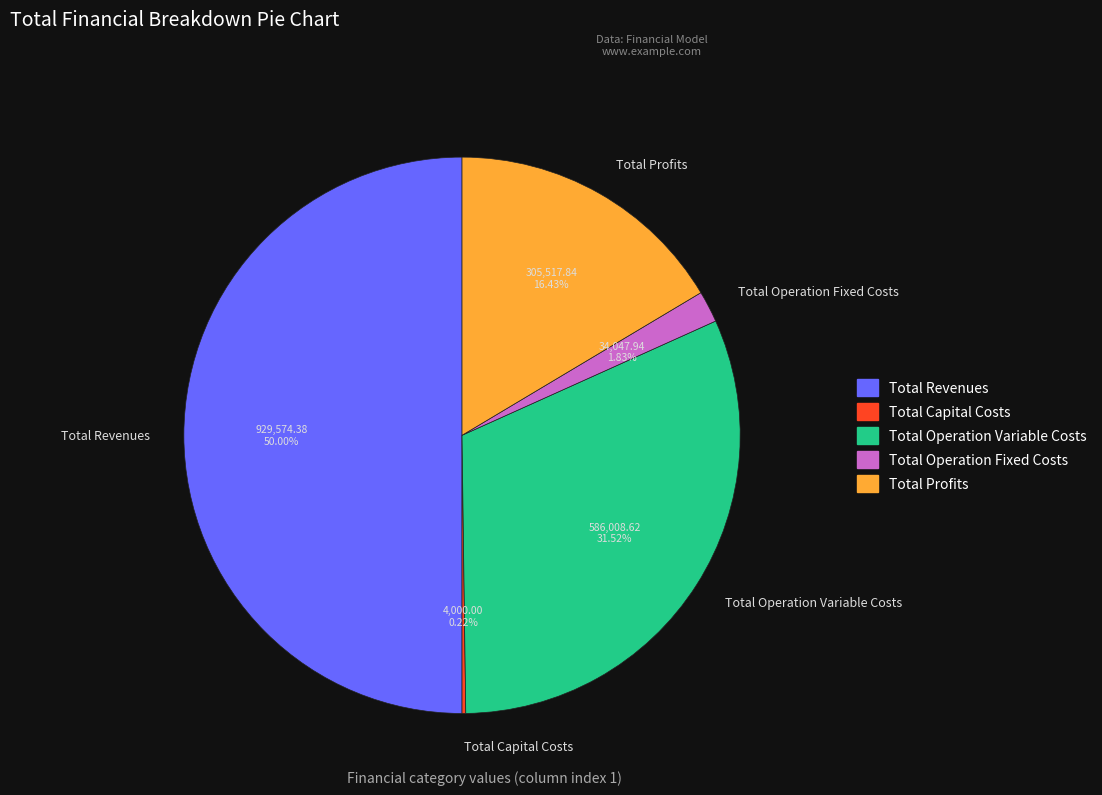

Is the sum of Total Operation Variable Costs and Total Revenues greater than half?

Yes